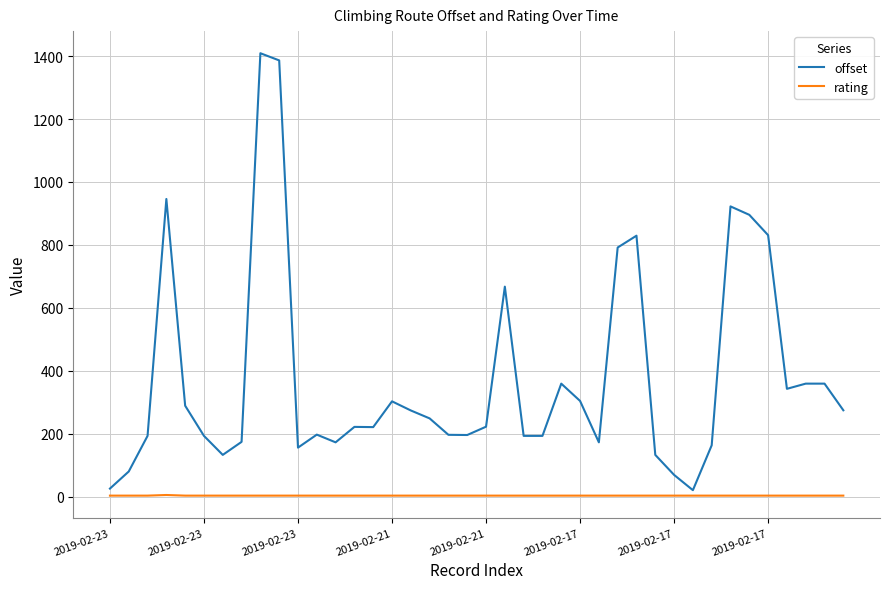

How many rating values are between 3 and 4?

39